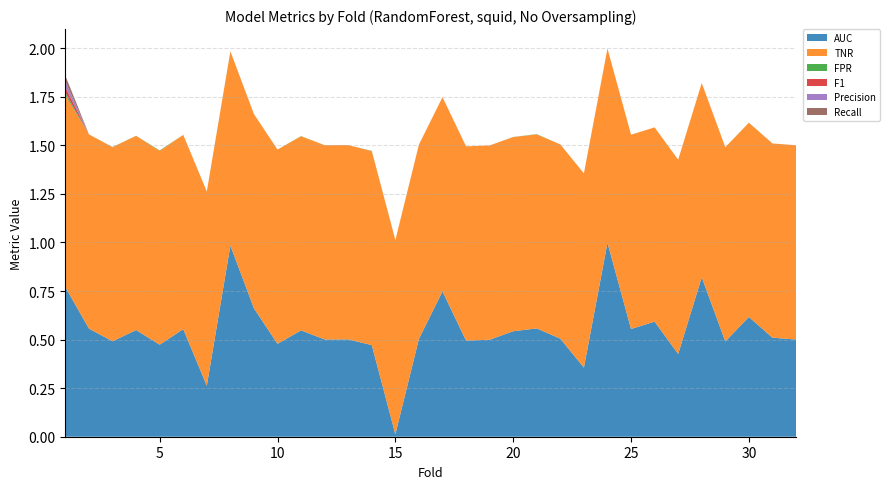

Reading left to right, what are all the values shown in this chart?

AUC: 0.8	0.6	0.5	0.5	0.5	0.6	0.3	1.0	0.7	0.5	0.5	0.5	0.5	0.5	0.0	0.5	0.7	0.5	0.5	0.5	0.6	0.5	0.4	1.0	0.6	0.6	0.4	0.8	0.5	0.6	0.5	0.5
TNR: 1.0	1.0	1.0	1.0	1.0	1.0	1.0	1.0	1.0	1.0	1.0	1.0	1.0	1.0	1.0	1.0	1.0	1.0	1.0	1.0	1.0	1.0	1.0	1.0	1.0	1.0	1.0	1.0	1.0	1.0	1.0	1.0
FPR: 0.0	0.0	0.0	0.0	0.0	0.0	0.0	0.0	0.0	0.0	0.0	0.0	0.0	0.0	0.0	0.0	0.0	0.0	0.0	0.0	0.0	0.0	0.0	0.0	0.0	0.0	0.0	0.0	0.0	0.0	0.0	0.0
F1: 0.0	0.0	0.0	0.0	0.0	0.0	0.0	0.0	0.0	0.0	0.0	0.0	0.0	0.0	0.0	0.0	0.0	0.0	0.0	0.0	0.0	0.0	0.0	0.0	0.0	0.0	0.0	0.0	0.0	0.0	0.0	0.0
Precision: 0.0	0.0	0.0	0.0	0.0	0.0	0.0	0.0	0.0	0.0	0.0	0.0	0.0	0.0	0.0	0.0	0.0	0.0	0.0	0.0	0.0	0.0	0.0	0.0	0.0	0.0	0.0	0.0	0.0	0.0	0.0	0.0
Recall: 0.0	0.0	0.0	0.0	0.0	0.0	0.0	0.0	0.0	0.0	0.0	0.0	0.0	0.0	0.0	0.0	0.0	0.0	0.0	0.0	0.0	0.0	0.0	0.0	0.0	0.0	0.0	0.0	0.0	0.0	0.0	0.0